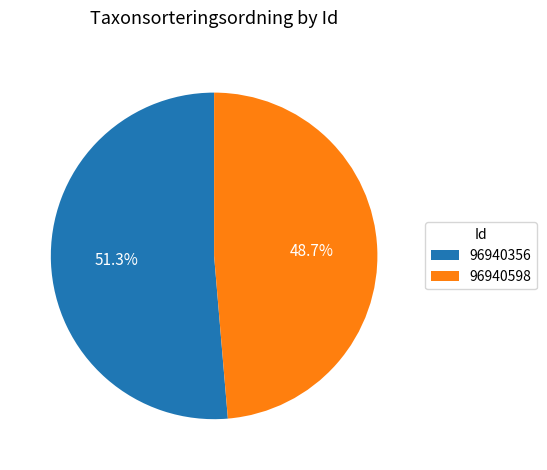

Between 96940356 and 96940598, which is larger?

96940356